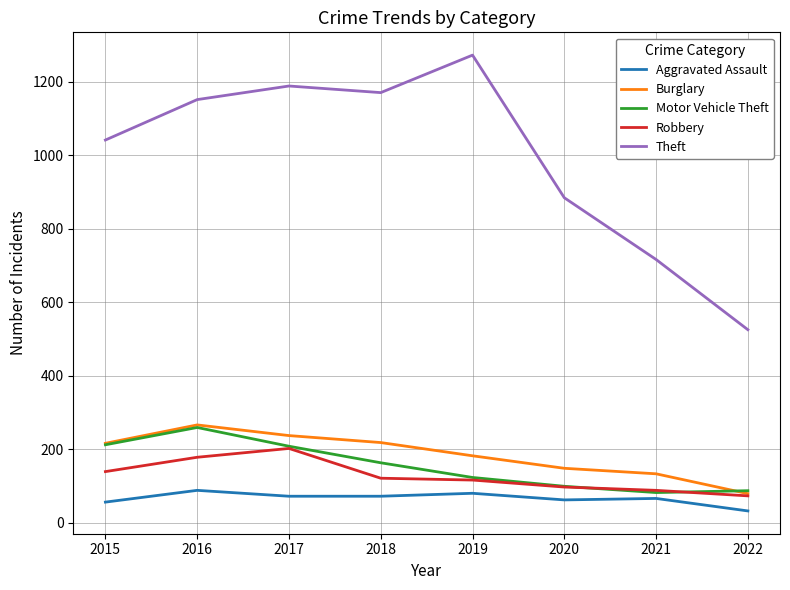

How many interior local peaks does the Burglary series have?

1